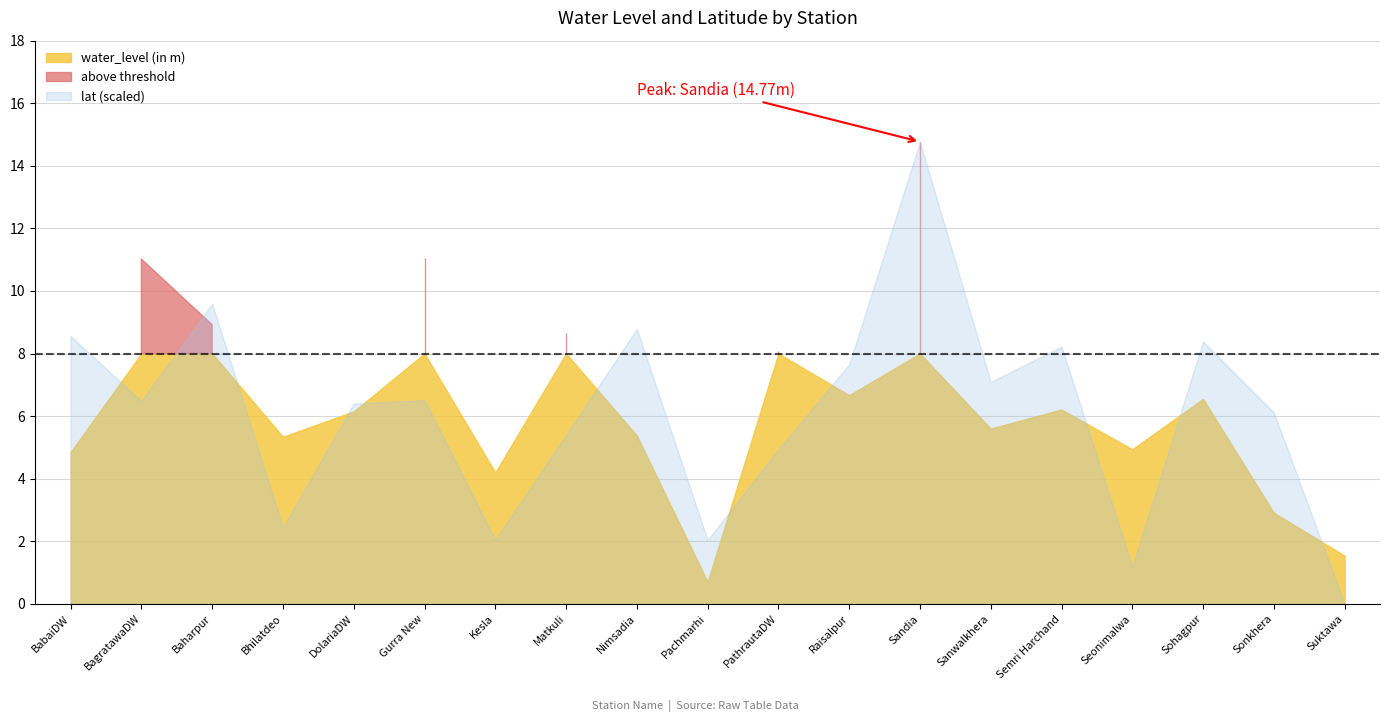

What position from the left is Pachmarhi?

10